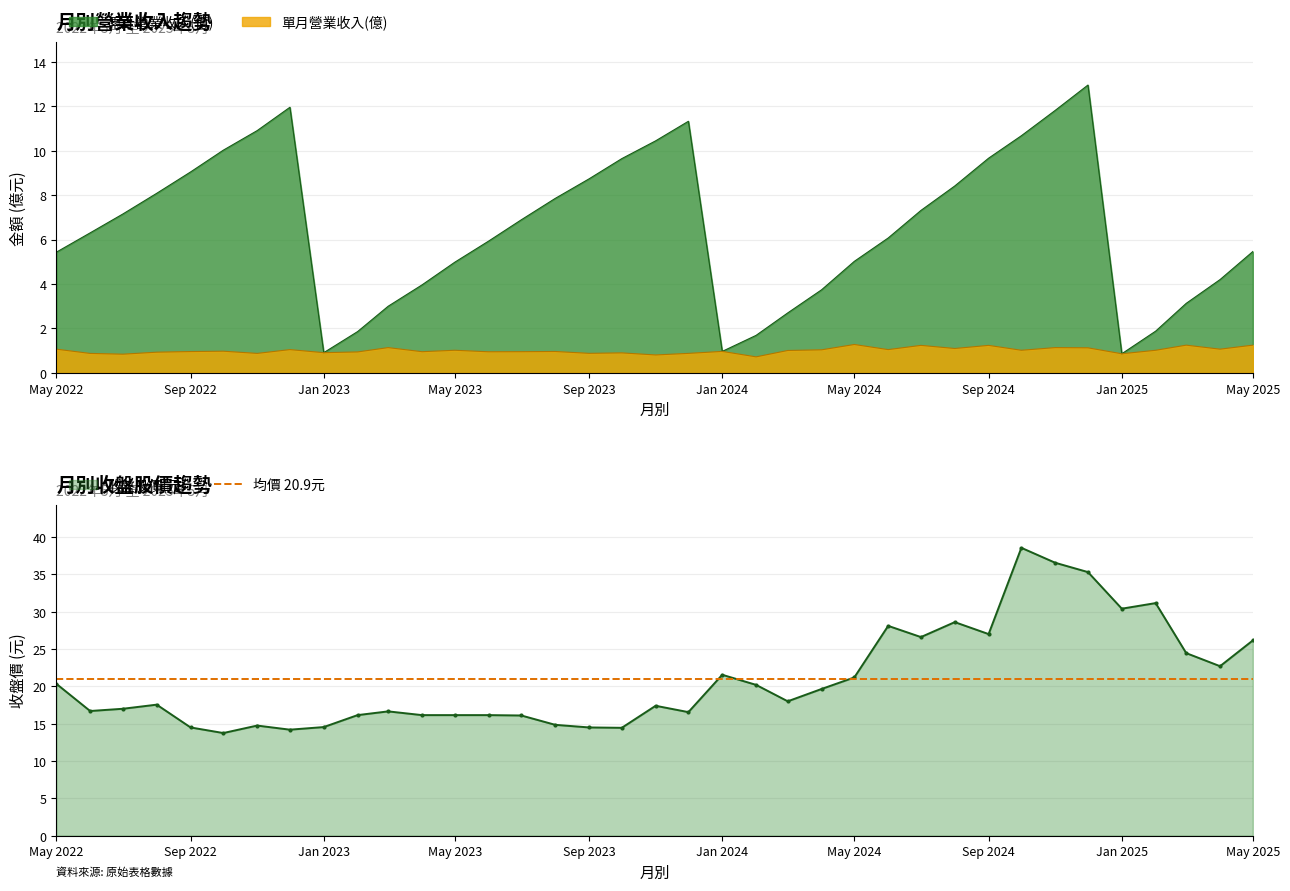

True or false: 累計營業收入(億) has a value of 12.2 at Sep 2023.

False